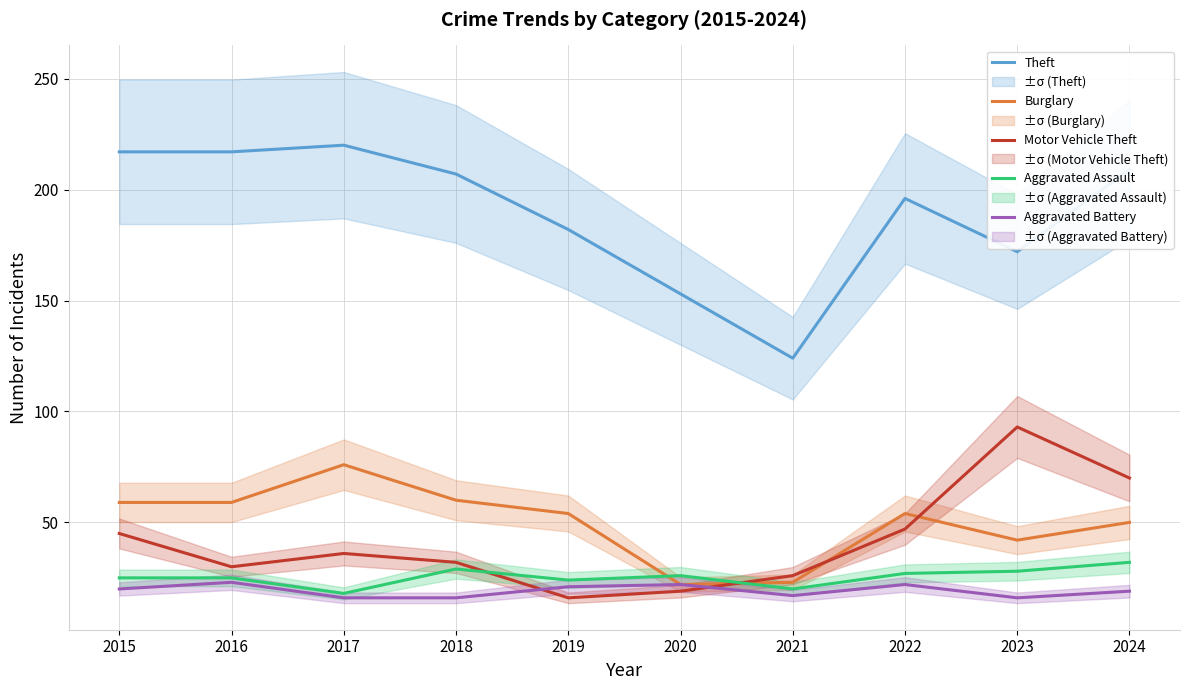

What are all the series names shown in the legend?

Theft, Burglary, Motor Vehicle Theft, Aggravated Assault, Aggravated Battery